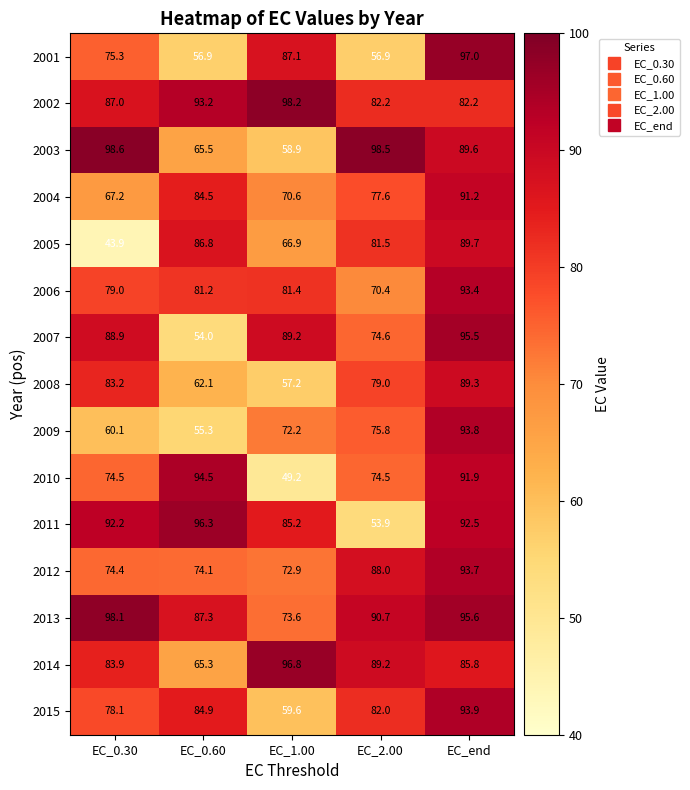

What value does the 2012 series have at EC_1.00?

72.9